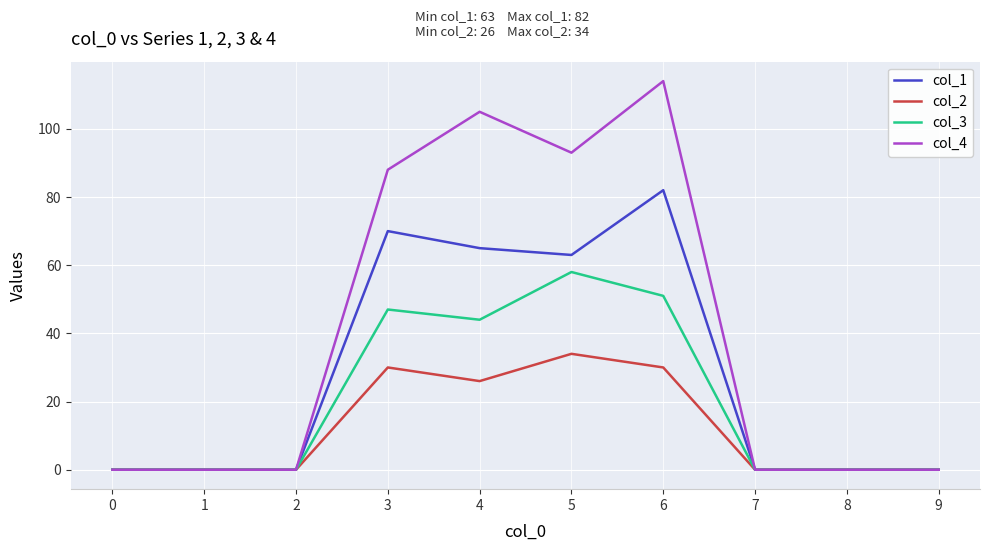

List the series in order of their peak value, lowest first.

col_2, col_3, col_1, col_4